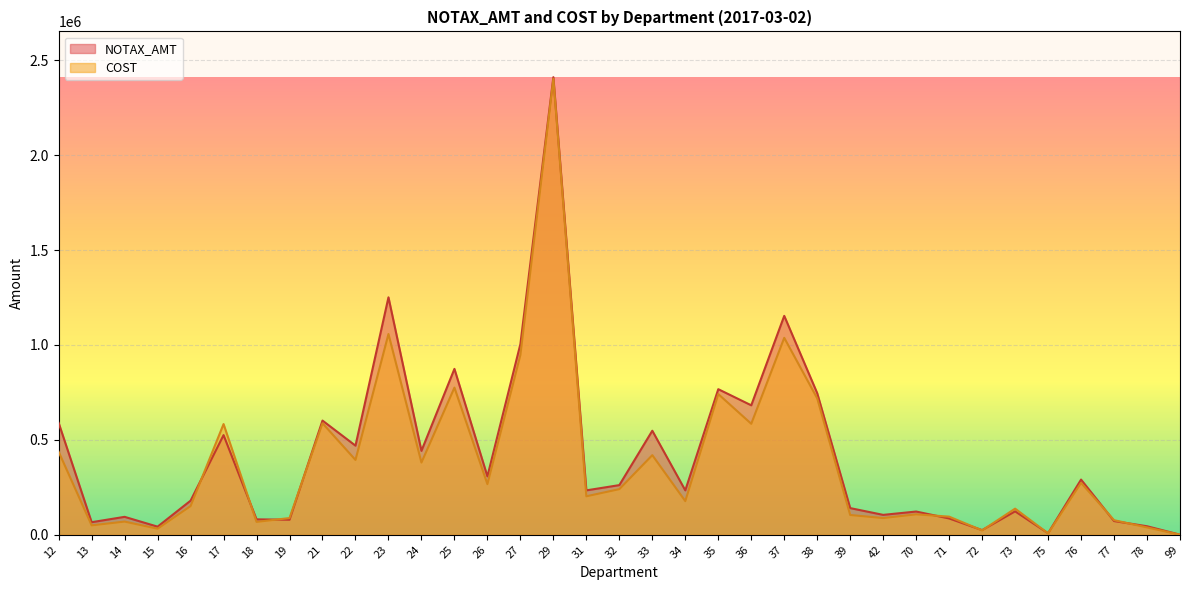

Where do COST and NOTAX_AMT first cross each other?

16 and 17